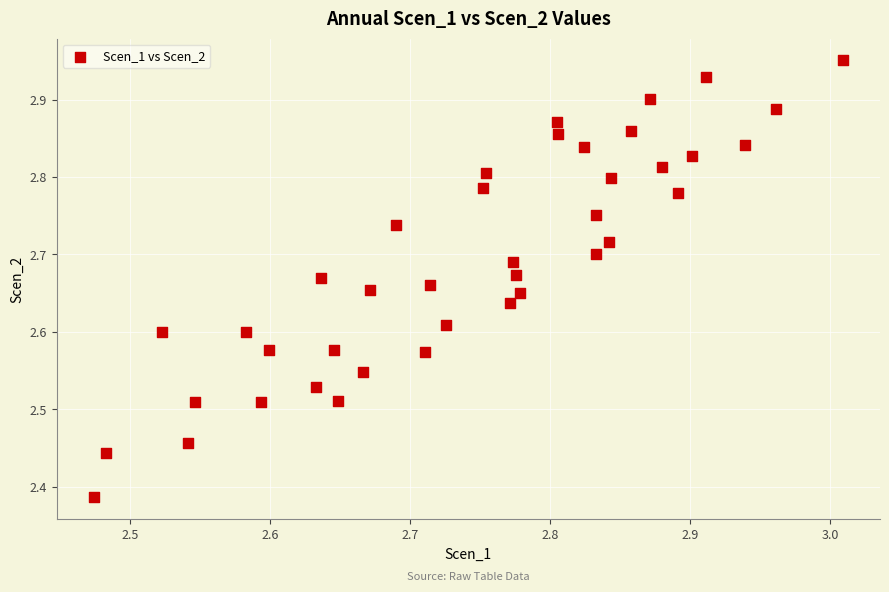

What is the range of X values (max minus min)?

0.5